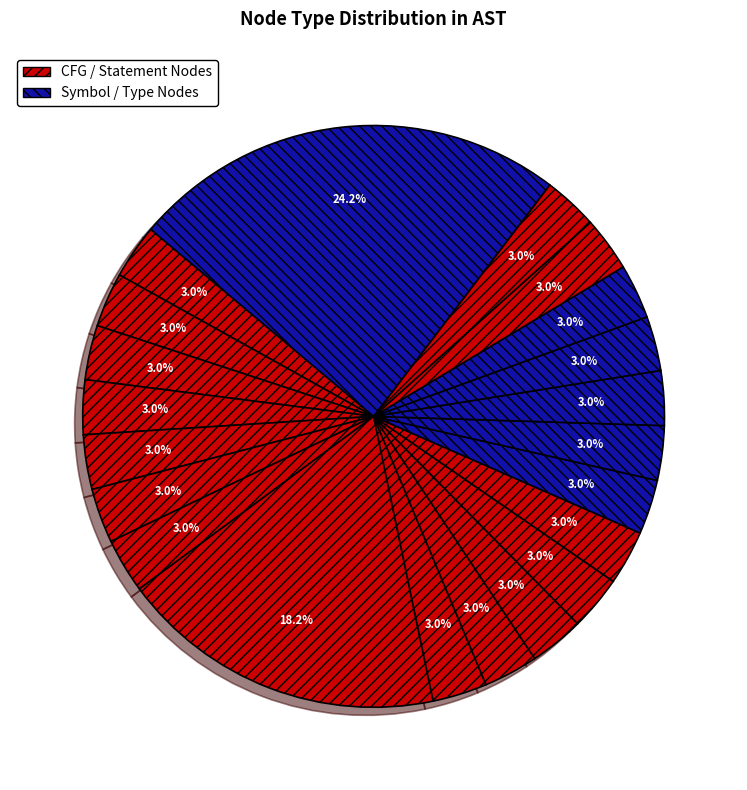

How many slices are in this pie chart?

21